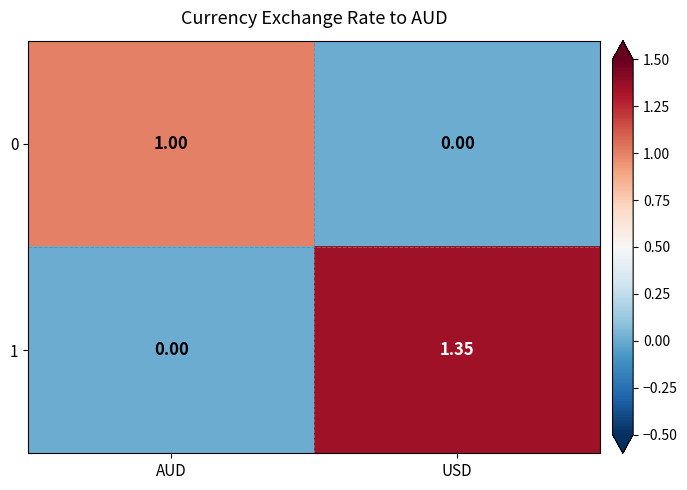

Where does the 1 series first go above 1?

USD